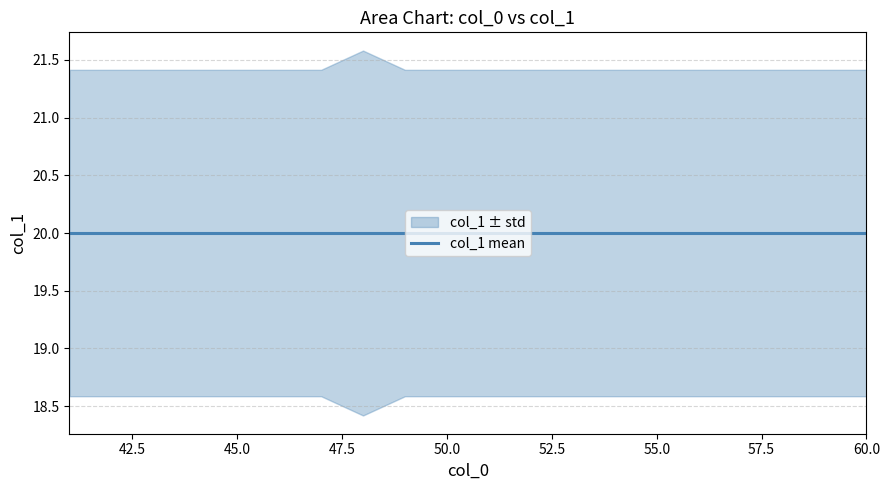

What is the label of the 2nd point from the right?

18